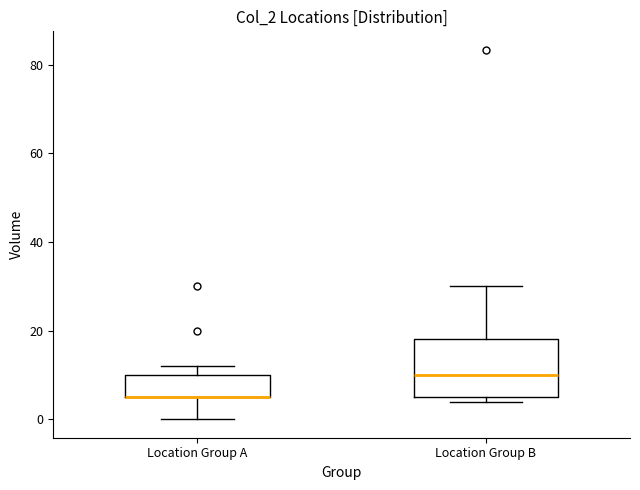

Reading left to right, transcribe this box plot: for each box, give where its median line is, the range the box spans, and where its two whiskers end, as read against the y-axis. The values are not printed on the chart, so give them approximately, as read against the axis.

Location Group A: median 6 (drawn on the box's lower edge), box 6 to 10, whiskers 0 to 12
Location Group B: median 10, box 6 to 18, whiskers 4 to 30